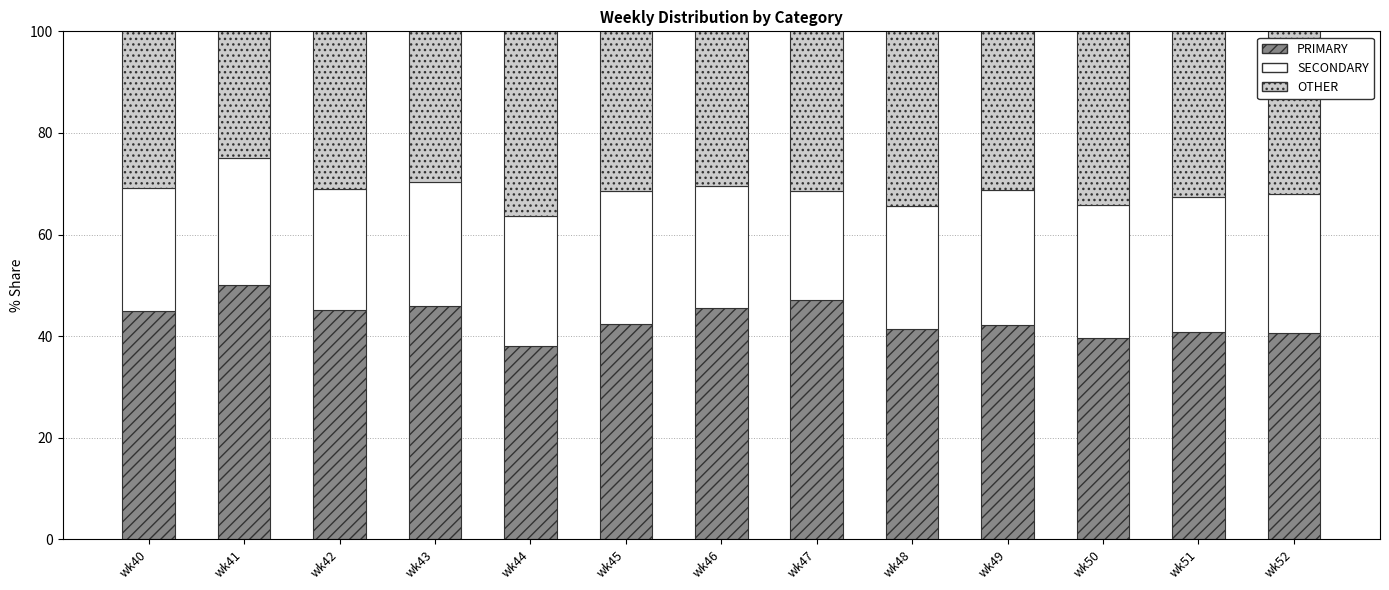

What is the difference between the second highest and minimum values in the PRIMARY series?

9.1